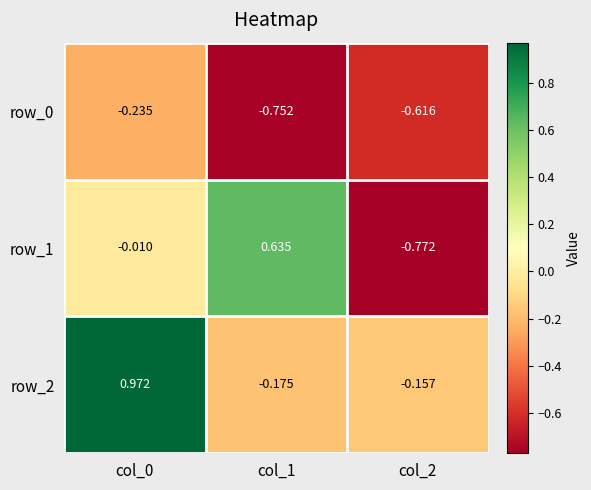

Is the value of row_0 at col_1 greater than the value of row_2 at col_1?

No